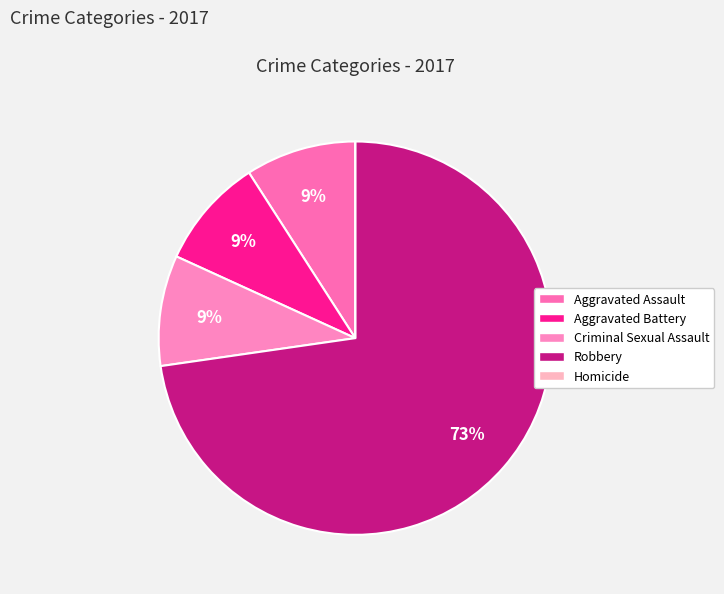

How many slices are in this pie chart?

5